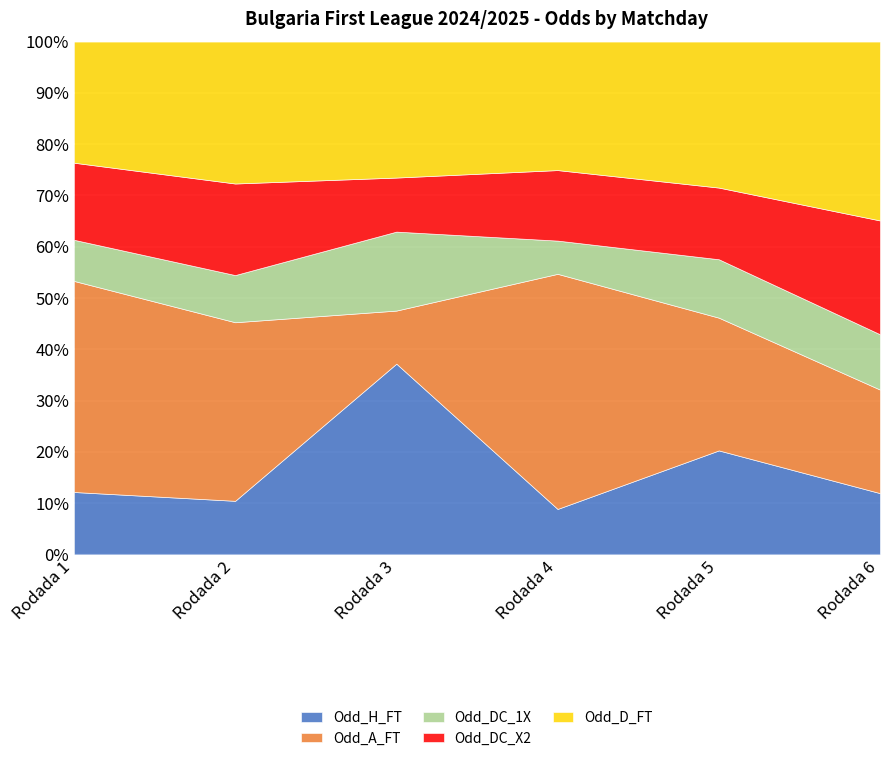

At how many categories does at least one series exceed 4?

3